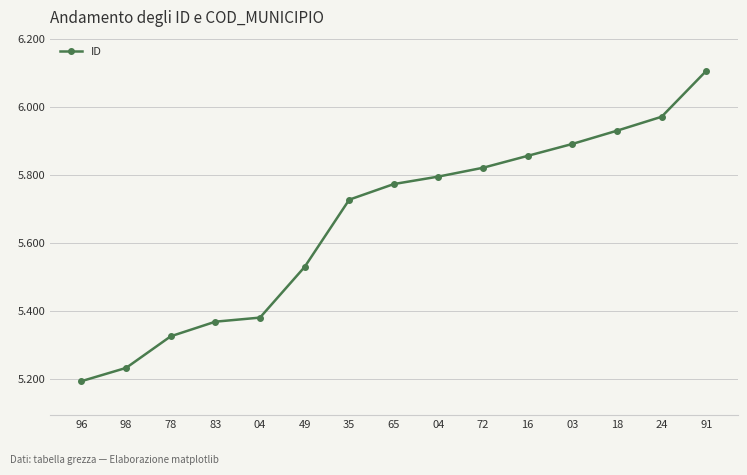

Does the chart have visible grid lines?

Yes